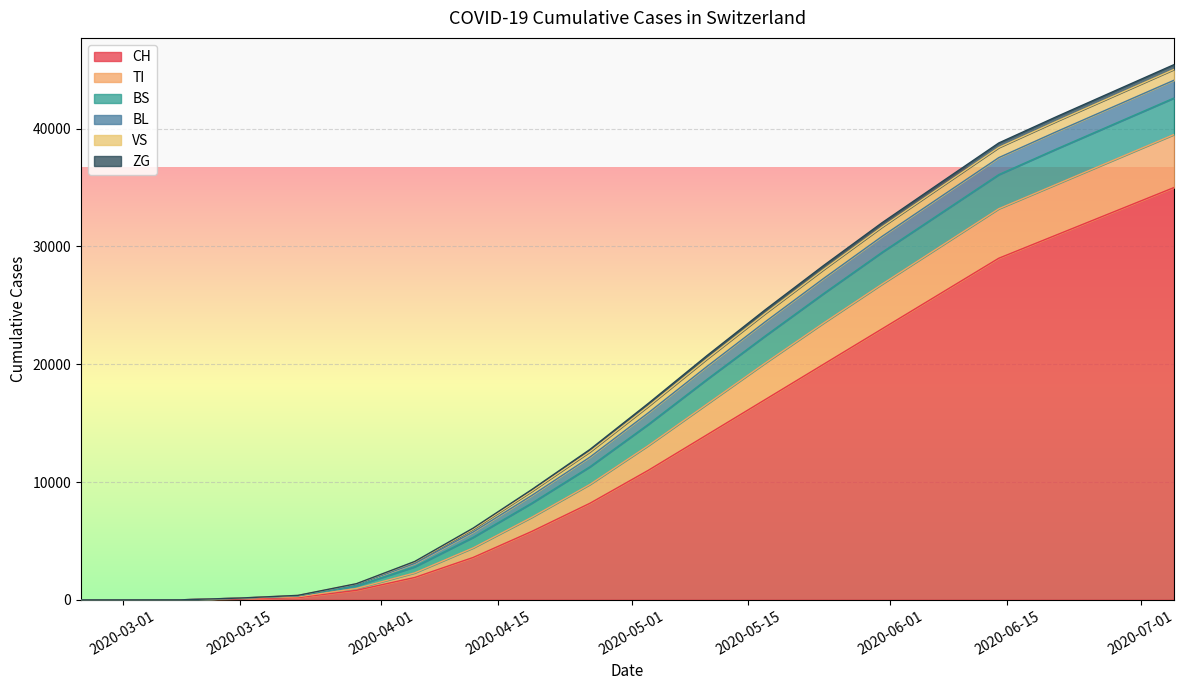

What is the average value of the BS series?

1534